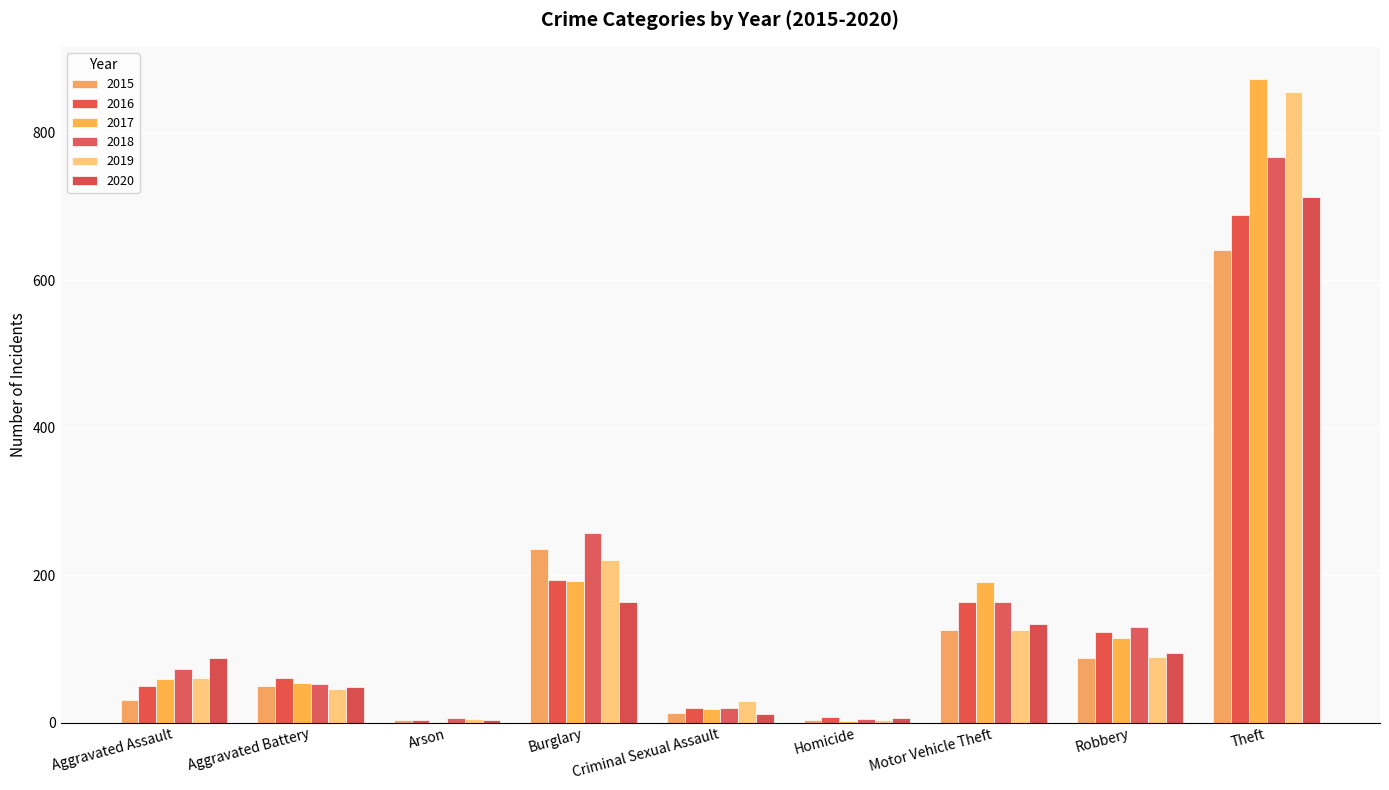

How many series are shown in this chart?

6